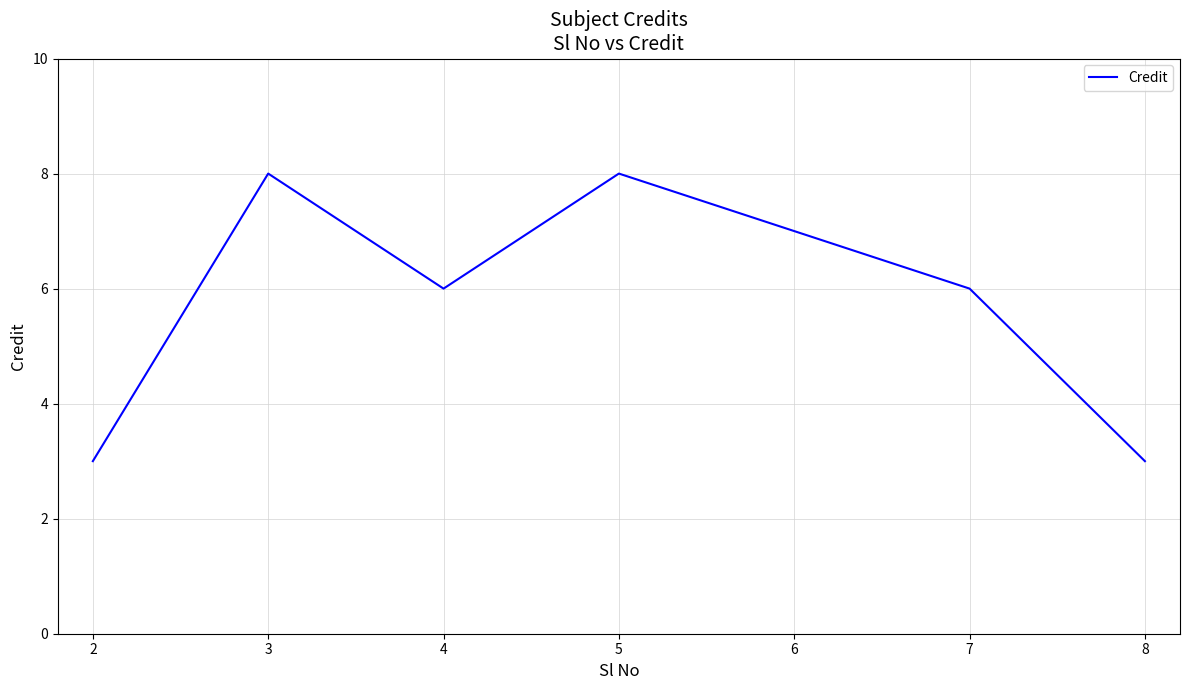

The value at 4 is 2. True or false?

False